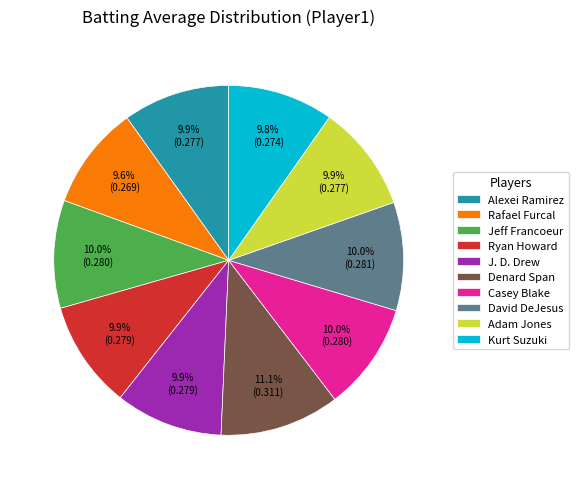

Is it true that Denard Span is 11% of the pie?

True